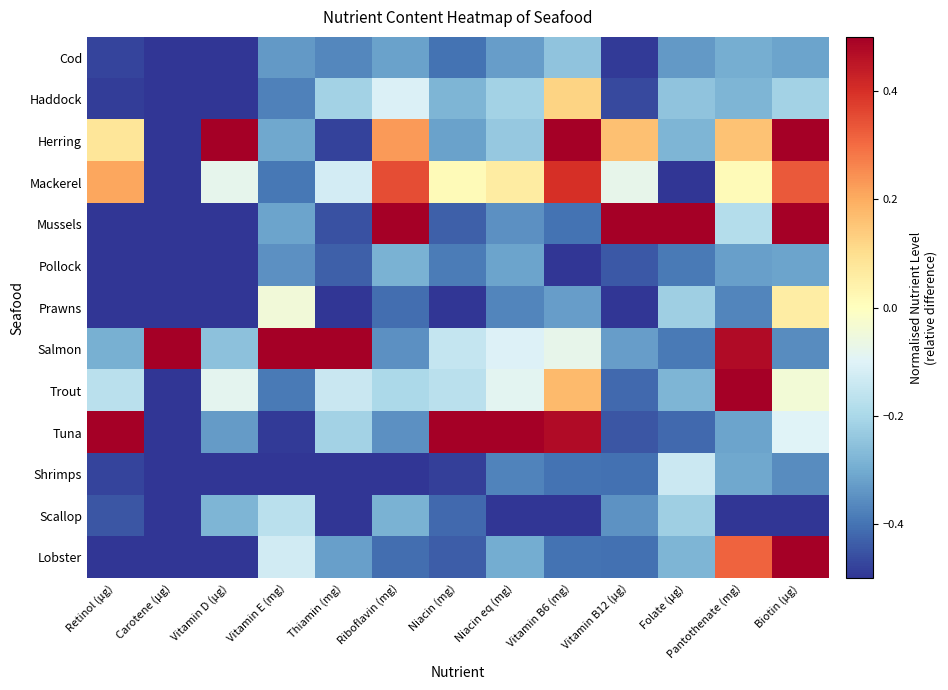

Reading left to right, what are all the values shown in this chart?

Cod: Retinol (µg)=-0.5	Carotene (µg)=-0.5	Vitamin D (µg)=-0.5	Vitamin E (mg)=-0.3	Thiamin (mg)=-0.4	Riboflavin (mg)=-0.3	Niacin (mg)=-0.4	Niacin eq (mg)=-0.3	Vitamin B6 (mg)=-0.2	Vitamin B12 (µg)=-0.5	Folate (µg)=-0.3	Pantothenate (mg)=-0.3	Biotin (µg)=-0.3
Haddock: Retinol (µg)=-0.5	Carotene (µg)=-0.5	Vitamin D (µg)=-0.5	Vitamin E (mg)=-0.4	Thiamin (mg)=-0.2	Riboflavin (mg)=-0.1	Niacin (mg)=-0.3	Niacin eq (mg)=-0.2	Vitamin B6 (mg)=0.1	Vitamin B12 (µg)=-0.5	Folate (µg)=-0.2	Pantothenate (mg)=-0.3	Biotin (µg)=-0.2
Herring: Retinol (µg)=0.1	Carotene (µg)=-0.5	Vitamin D (µg)=0.5	Vitamin E (mg)=-0.3	Thiamin (mg)=-0.5	Riboflavin (mg)=0.2	Niacin (mg)=-0.3	Niacin eq (mg)=-0.2	Vitamin B6 (mg)=0.5	Vitamin B12 (µg)=0.2	Folate (µg)=-0.3	Pantothenate (mg)=0.2	Biotin (µg)=0.5
Mackerel: Retinol (µg)=0.2	Carotene (µg)=-0.5	Vitamin D (µg)=-0.1	Vitamin E (mg)=-0.4	Thiamin (mg)=-0.1	Riboflavin (mg)=0.3	Niacin (mg)=0.0	Niacin eq (mg)=0.1	Vitamin B6 (mg)=0.4	Vitamin B12 (µg)=-0.1	Folate (µg)=-0.5	Pantothenate (mg)=0.0	Biotin (µg)=0.3
Mussels: Retinol (µg)=-0.5	Carotene (µg)=-0.5	Vitamin D (µg)=-0.5	Vitamin E (mg)=-0.3	Thiamin (mg)=-0.5	Riboflavin (mg)=0.5	Niacin (mg)=-0.4	Niacin eq (mg)=-0.4	Vitamin B6 (mg)=-0.4	Vitamin B12 (µg)=0.5	Folate (µg)=0.5	Pantothenate (mg)=-0.2	Biotin (µg)=0.5
Pollock: Retinol (µg)=-0.5	Carotene (µg)=-0.5	Vitamin D (µg)=-0.5	Vitamin E (mg)=-0.3	Thiamin (mg)=-0.4	Riboflavin (mg)=-0.3	Niacin (mg)=-0.4	Niacin eq (mg)=-0.3	Vitamin B6 (mg)=-0.5	Vitamin B12 (µg)=-0.4	Folate (µg)=-0.4	Pantothenate (mg)=-0.3	Biotin (µg)=-0.3
Prawns: Retinol (µg)=-0.5	Carotene (µg)=-0.5	Vitamin D (µg)=-0.5	Vitamin E (mg)=-0.0	Thiamin (mg)=-0.5	Riboflavin (mg)=-0.4	Niacin (mg)=-0.5	Niacin eq (mg)=-0.4	Vitamin B6 (mg)=-0.3	Vitamin B12 (µg)=-0.5	Folate (µg)=-0.2	Pantothenate (mg)=-0.4	Biotin (µg)=0.1
Salmon: Retinol (µg)=-0.3	Carotene (µg)=0.5	Vitamin D (µg)=-0.3	Vitamin E (mg)=0.5	Thiamin (mg)=0.5	Riboflavin (mg)=-0.3	Niacin (mg)=-0.2	Niacin eq (mg)=-0.1	Vitamin B6 (mg)=-0.1	Vitamin B12 (µg)=-0.3	Folate (µg)=-0.4	Pantothenate (mg)=0.5	Biotin (µg)=-0.4
Trout: Retinol (µg)=-0.2	Carotene (µg)=-0.5	Vitamin D (µg)=-0.1	Vitamin E (mg)=-0.4	Thiamin (mg)=-0.1	Riboflavin (mg)=-0.2	Niacin (mg)=-0.2	Niacin eq (mg)=-0.1	Vitamin B6 (mg)=0.2	Vitamin B12 (µg)=-0.4	Folate (µg)=-0.3	Pantothenate (mg)=0.5	Biotin (µg)=-0.0
Tuna: Retinol (µg)=0.5	Carotene (µg)=-0.5	Vitamin D (µg)=-0.3	Vitamin E (mg)=-0.5	Thiamin (mg)=-0.2	Riboflavin (mg)=-0.3	Niacin (mg)=0.5	Niacin eq (mg)=0.5	Vitamin B6 (mg)=0.5	Vitamin B12 (µg)=-0.4	Folate (µg)=-0.4	Pantothenate (mg)=-0.3	Biotin (µg)=-0.1
Shrimps: Retinol (µg)=-0.5	Carotene (µg)=-0.5	Vitamin D (µg)=-0.5	Vitamin E (mg)=-0.5	Thiamin (mg)=-0.5	Riboflavin (mg)=-0.5	Niacin (mg)=-0.5	Niacin eq (mg)=-0.4	Vitamin B6 (mg)=-0.4	Vitamin B12 (µg)=-0.4	Folate (µg)=-0.1	Pantothenate (mg)=-0.3	Biotin (µg)=-0.4
Scallop: Retinol (µg)=-0.4	Carotene (µg)=-0.5	Vitamin D (µg)=-0.3	Vitamin E (mg)=-0.2	Thiamin (mg)=-0.5	Riboflavin (mg)=-0.3	Niacin (mg)=-0.4	Niacin eq (mg)=-0.5	Vitamin B6 (mg)=-0.5	Vitamin B12 (µg)=-0.3	Folate (µg)=-0.2	Pantothenate (mg)=-0.5	Biotin (µg)=-0.5
Lobster: Retinol (µg)=-0.5	Carotene (µg)=-0.5	Vitamin D (µg)=-0.5	Vitamin E (mg)=-0.1	Thiamin (mg)=-0.3	Riboflavin (mg)=-0.4	Niacin (mg)=-0.4	Niacin eq (mg)=-0.3	Vitamin B6 (mg)=-0.4	Vitamin B12 (µg)=-0.4	Folate (µg)=-0.3	Pantothenate (mg)=0.3	Biotin (µg)=0.5